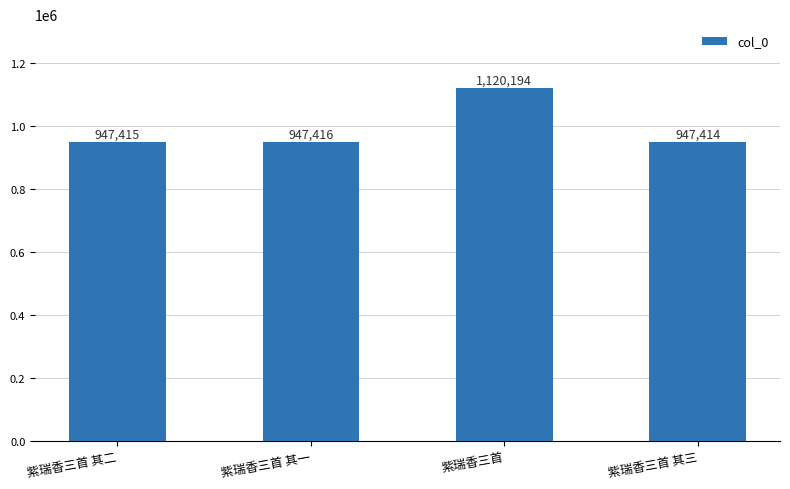

Reading left to right, what are all the values shown in this chart?

紫瑞香三首 其二=947415	紫瑞香三首 其一=947416	紫瑞香三首=1120194	紫瑞香三首 其三=947414